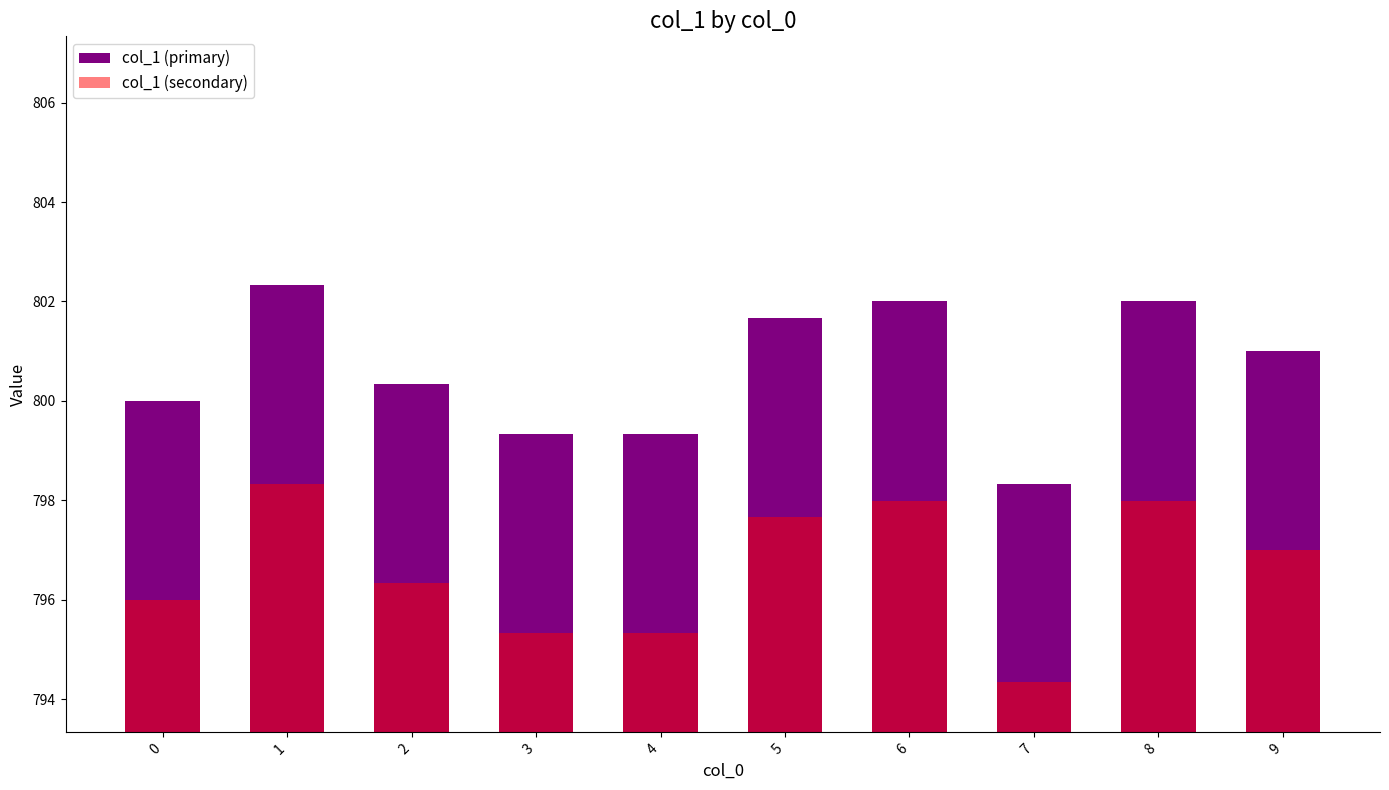

At how many categories does at least one series exceed 795?

10